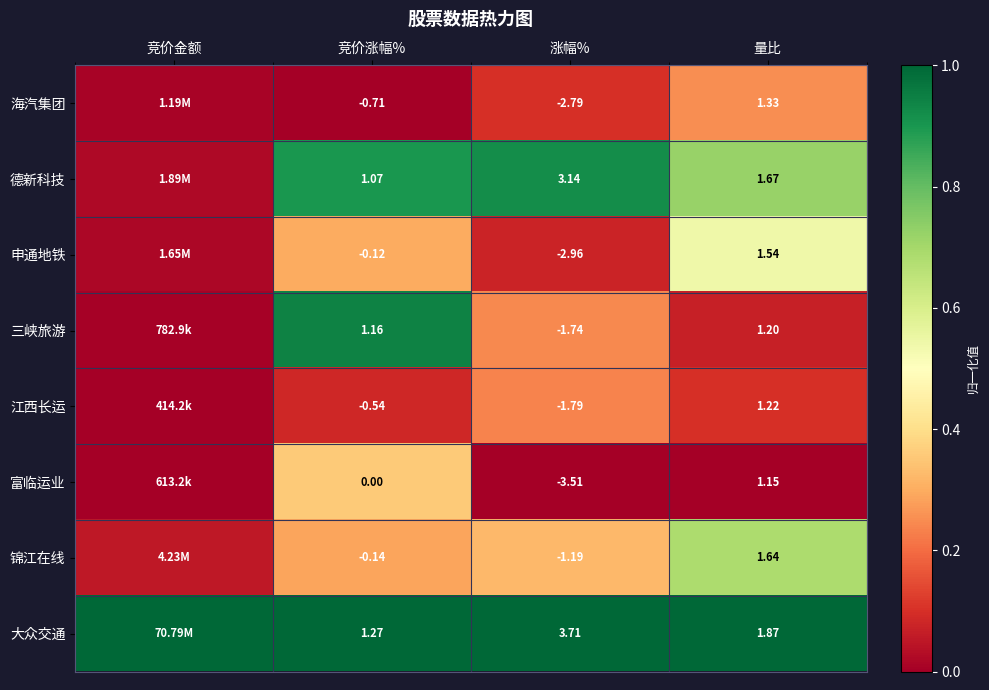

Which series changed the most between 涨幅% and 量比?

富临运业